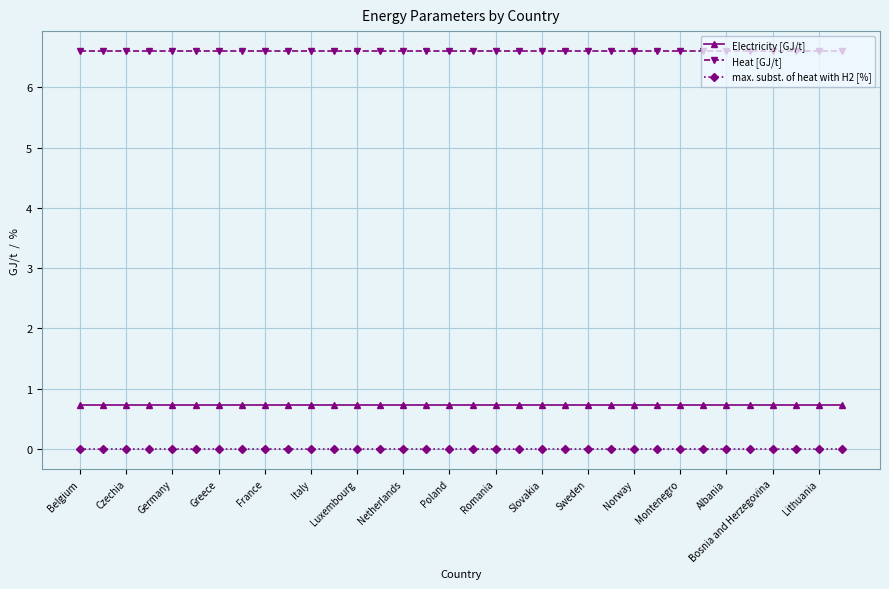

Which series has the largest total across all categories?

Heat [GJ/t]